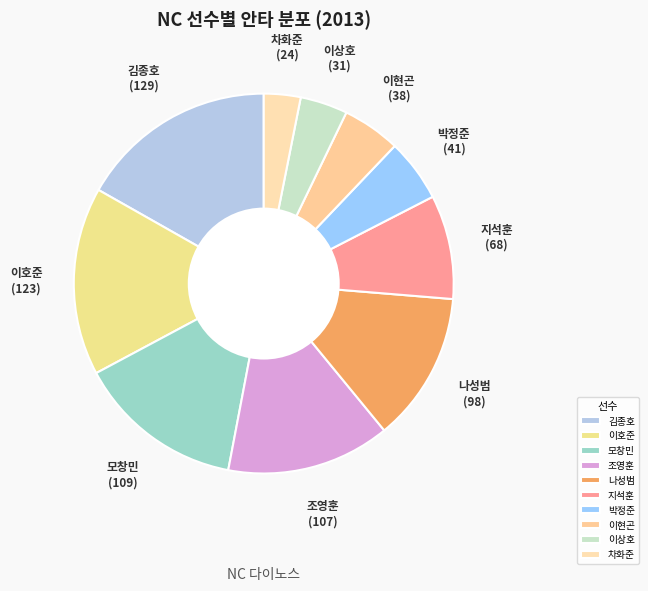

The 박정준 slice represents 10% of the pie. True or false?

False